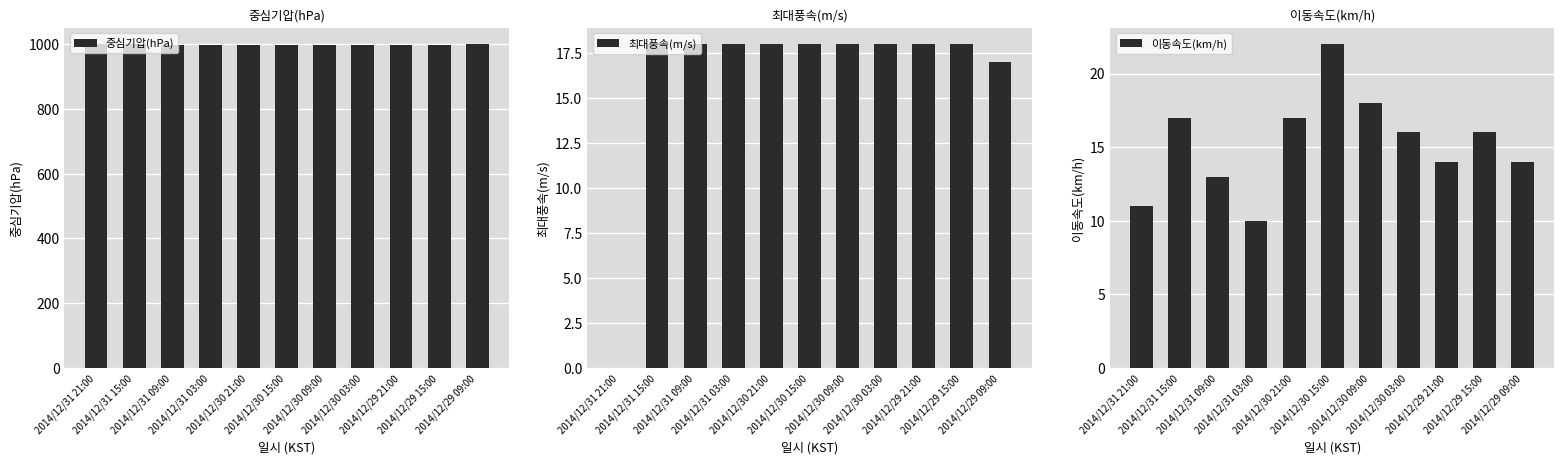

What is the average value of the 중심기압(hPa) series?

999